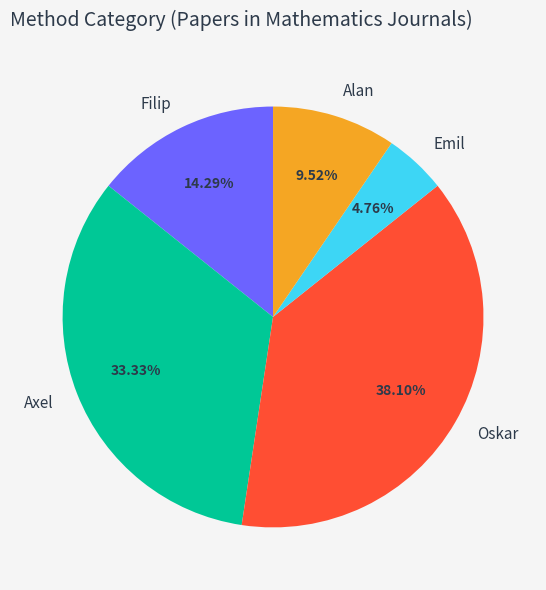

Does Axel represent more than half of the total?

No